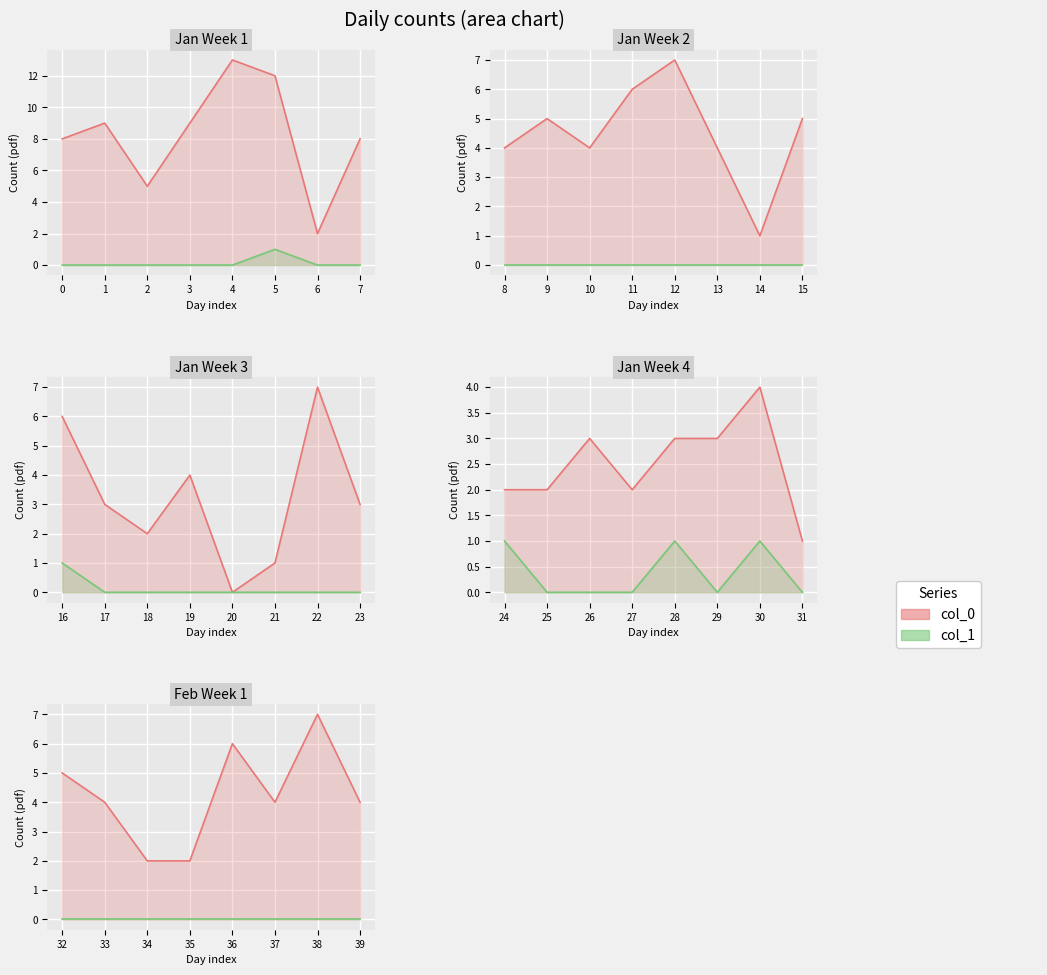

True or false: col_1 and col_0 intersect in this chart.

False